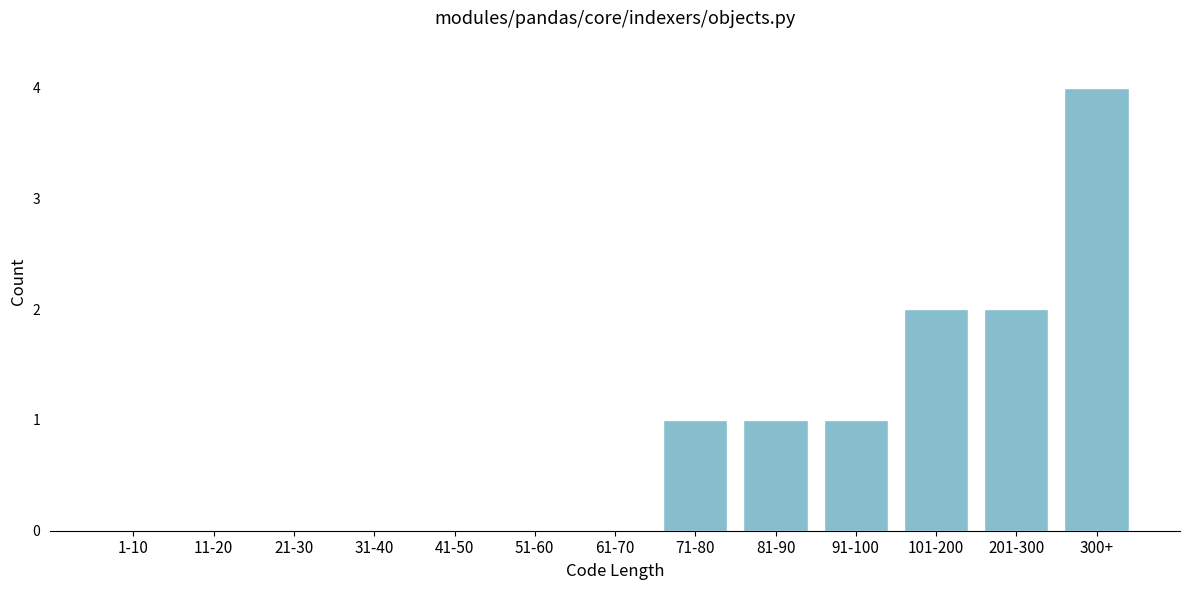

Reading left to right, what are all the values shown in this chart?

1-10=0	11-20=0	21-30=0	31-40=0	41-50=0	51-60=0	61-70=0	71-80=1	81-90=1	91-100=1	101-200=2	201-300=2	300+=4